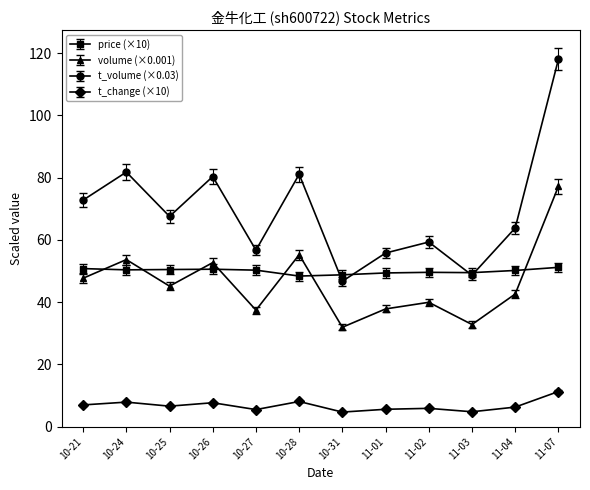

What is the label of the 12th point from the left?

11-07